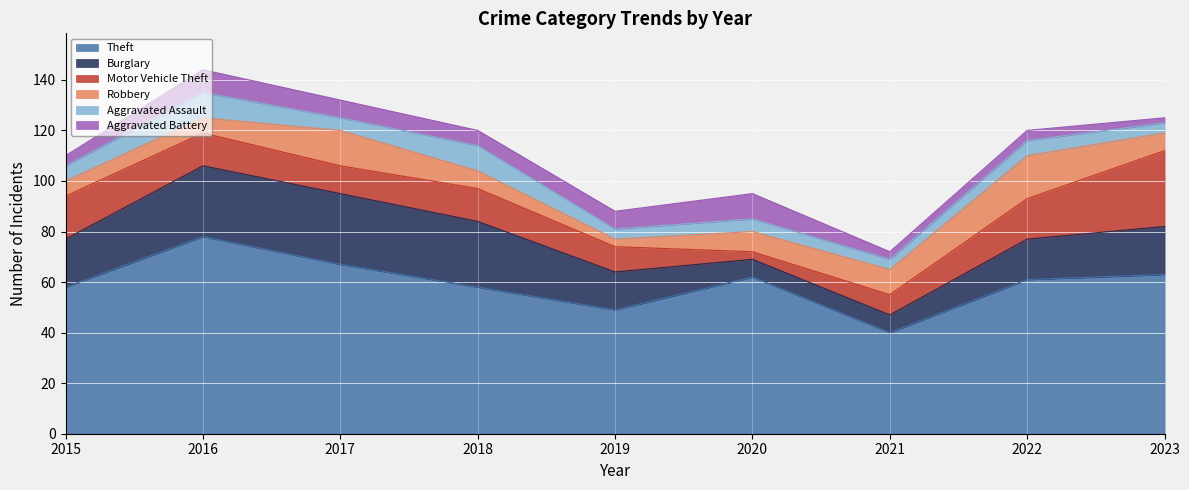

How many categories are shown in the chart?

9